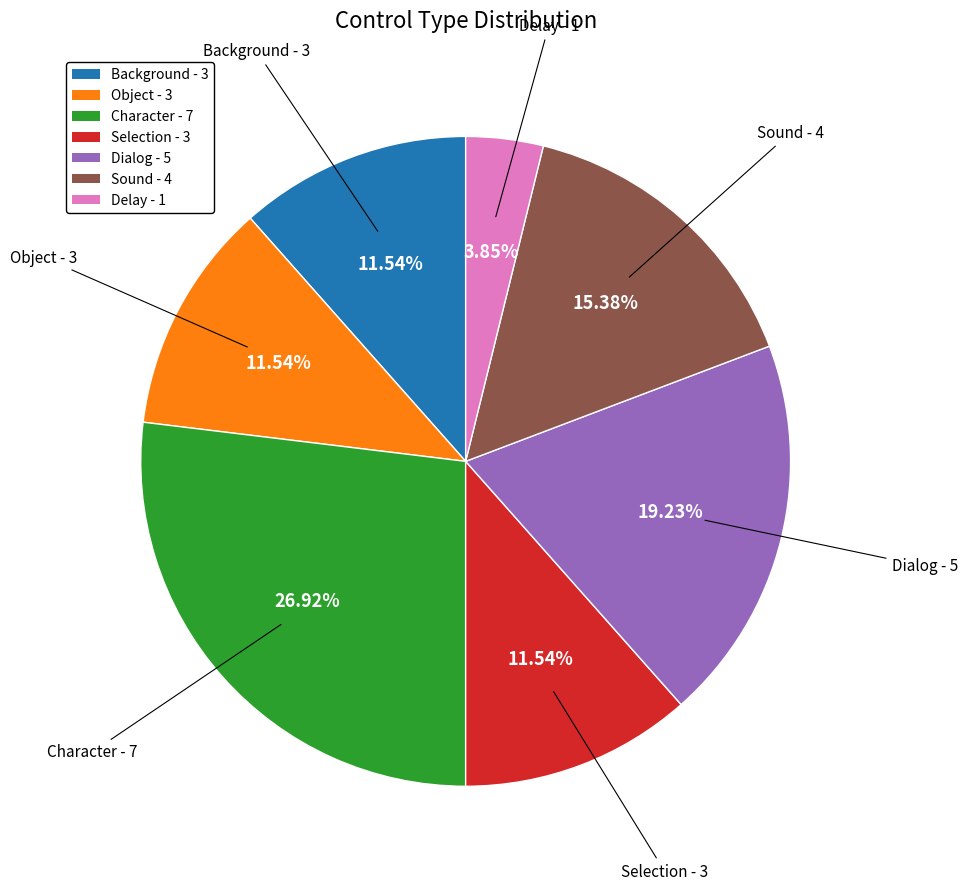

What is the ratio of the value at Sound to the value at Delay?

4.0